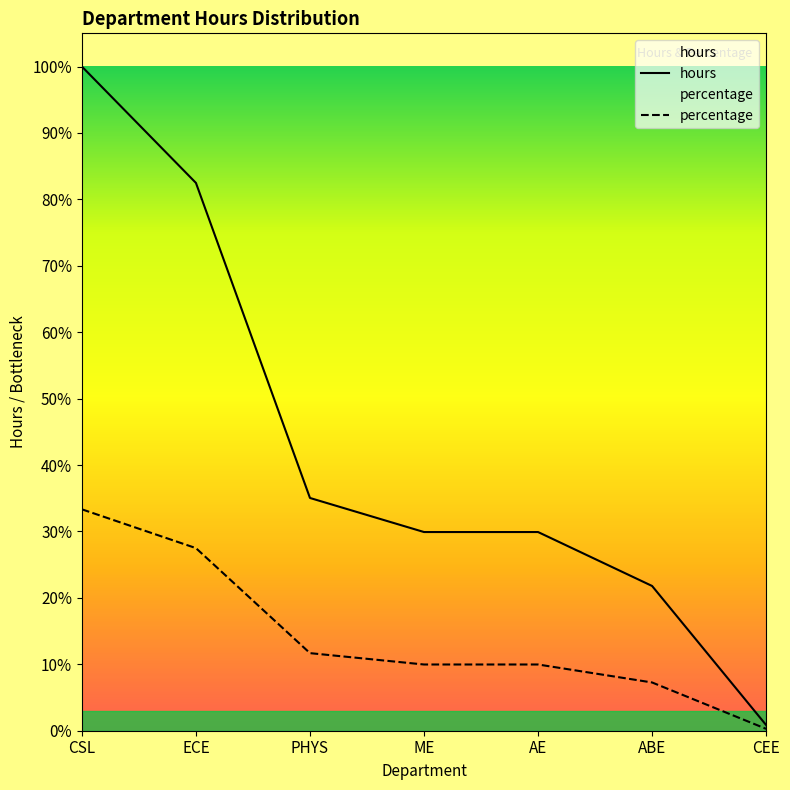

At how many categories does at least one series exceed 65?

2